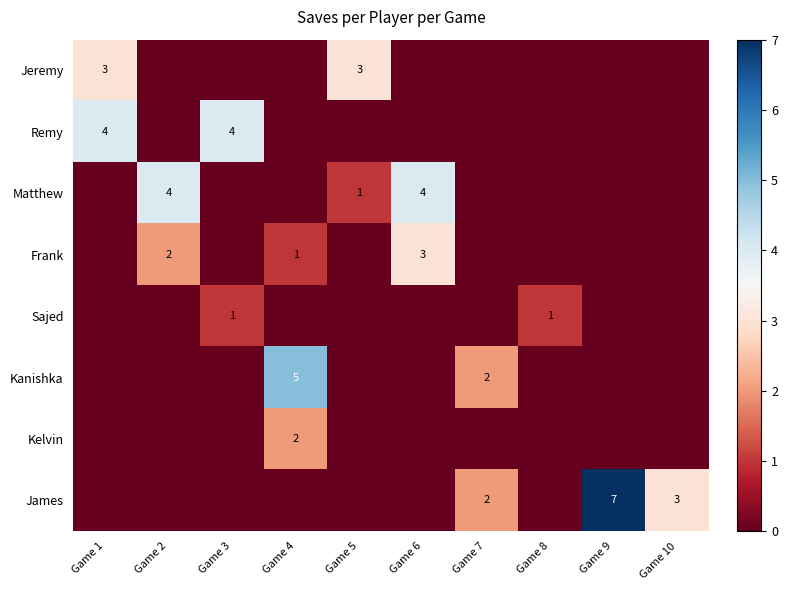

What is the difference between the Frank values at Game 4 and Game 2?

1